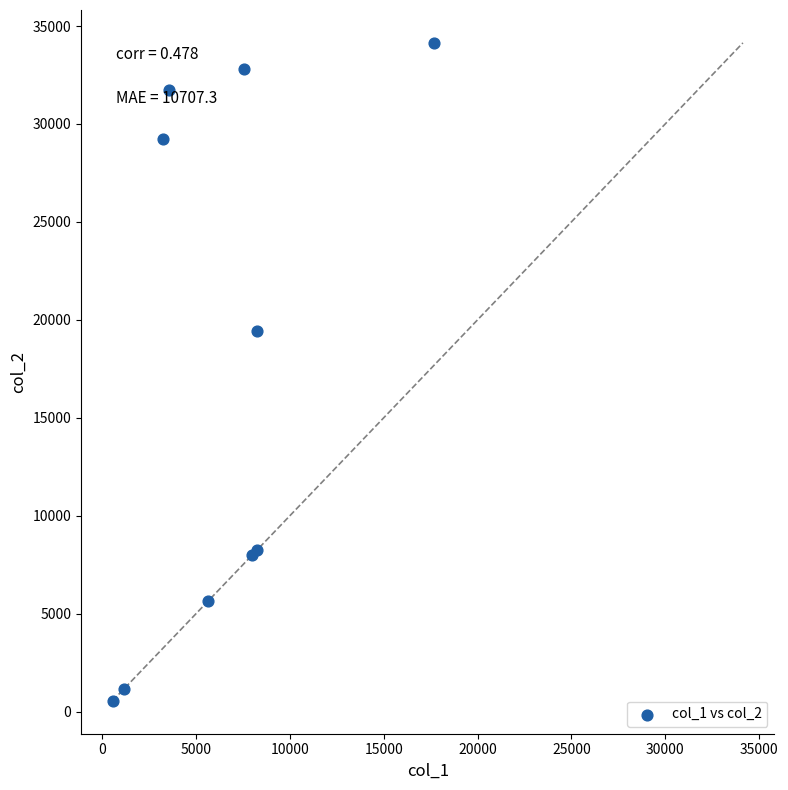

What Y value in the scatter plot is closest to 17342?

19421